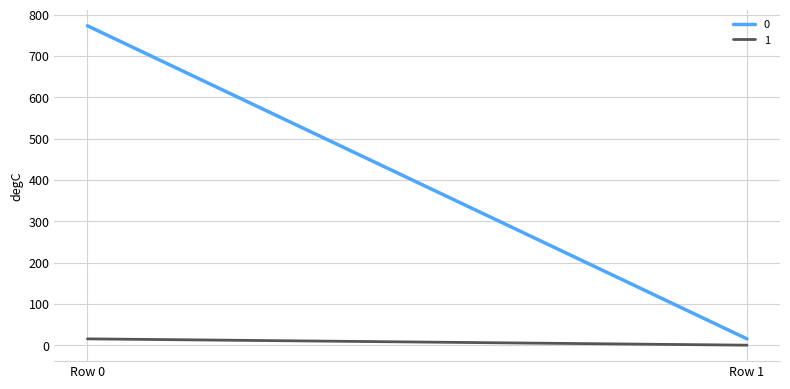

What is the difference between the highest and lowest values at Row 0?

757.4